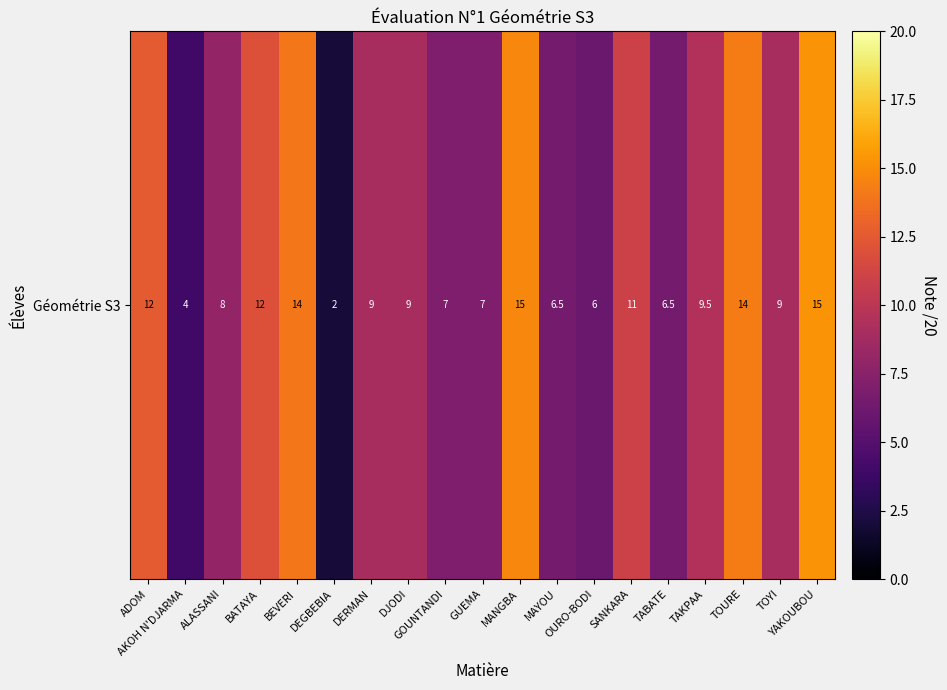

What is the change in value from BATAYA to YAKOUBOU?

+3.2